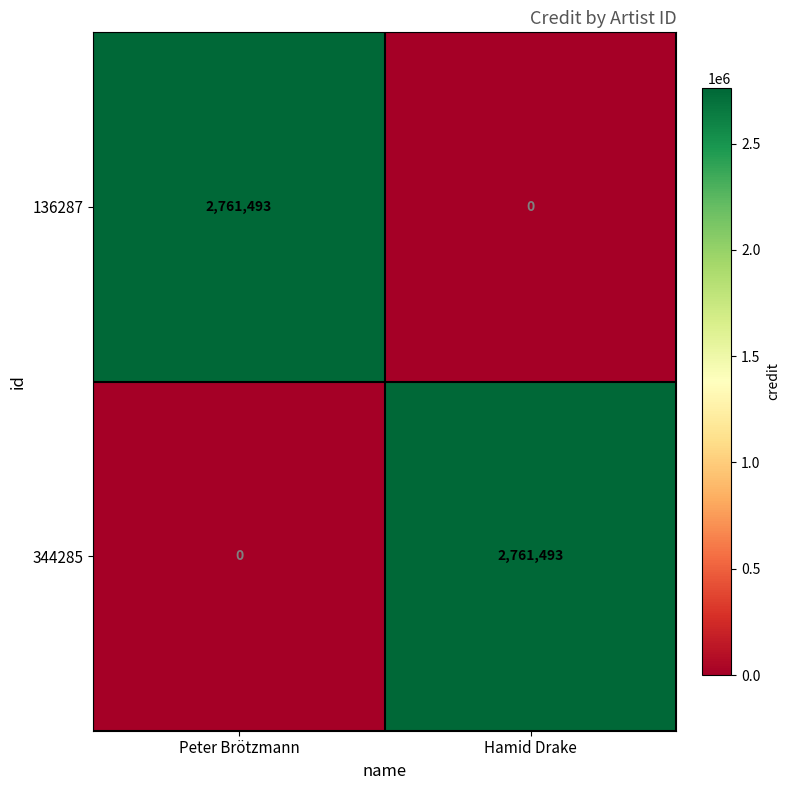

What is the total value across all series at Peter Brötzmann?

2761493